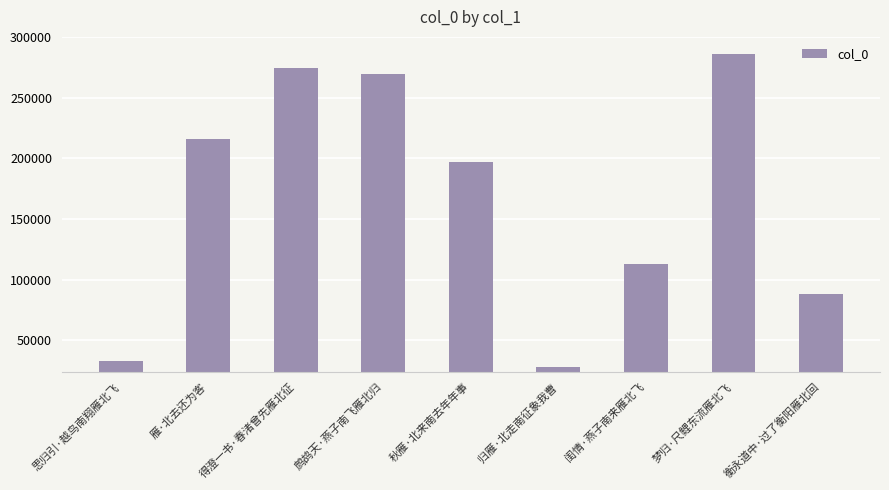

List the labels in order of value, smallest first.

归雁·北走南征象我曹, 思归引·越鸟南翔雁北飞, 衡永道中·过了衡阳雁北回, 闺情·燕子南来雁北飞, 秋雁·北来南去年年事, 雁·北去还为客, 鹧鸪天·燕子南飞雁北归, 得澄一书·春渚曾先雁北征, 梦归·尺鲤东流雁北飞